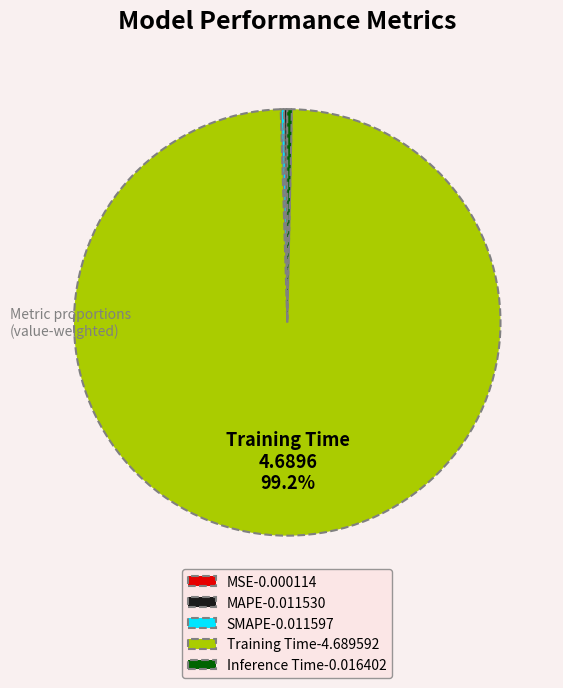

Is there a majority slice in this chart?

Yes